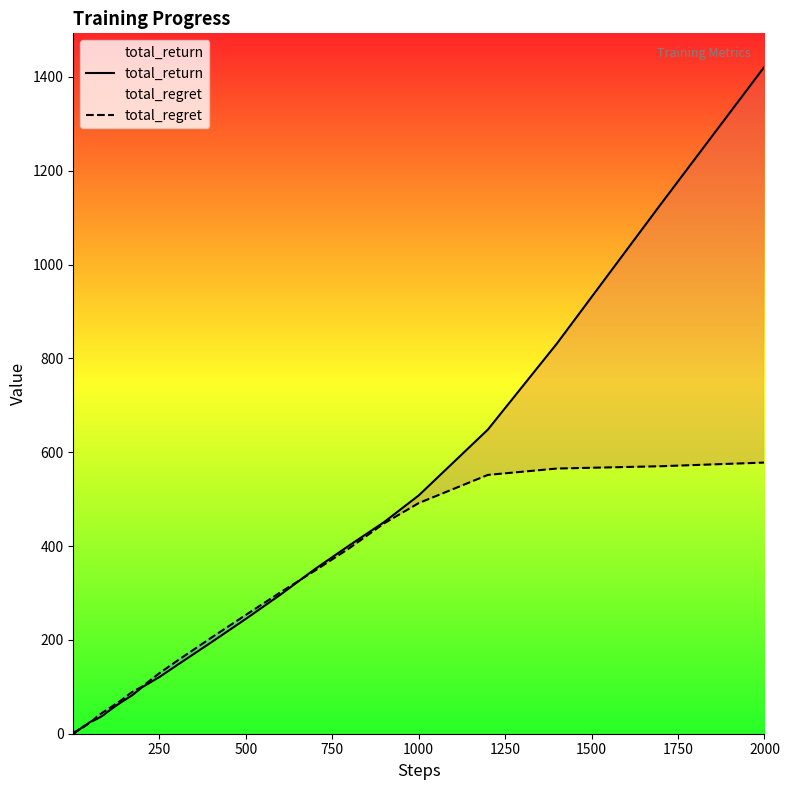

True or false: total_regret has a value of 129.0 at 250.

True